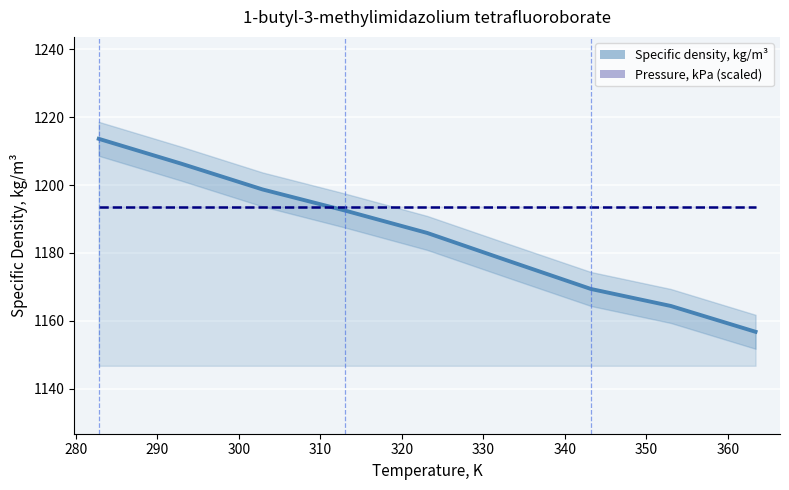

Reading right to left, transcribe all the data shown in this chart.

363.4=1156.8	353.0=1164.4	343.2=1169.4	332.8=1177.9	323.1=1185.9	313.0=1192.5	302.9=1198.7	292.9=1206.3	282.8=1213.6